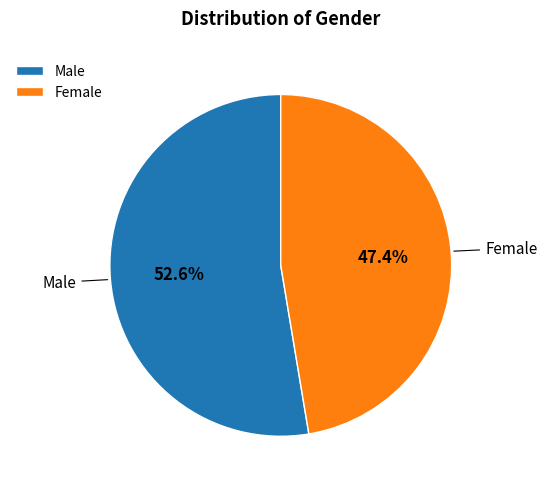

What is the smallest slice in the pie chart?

Female